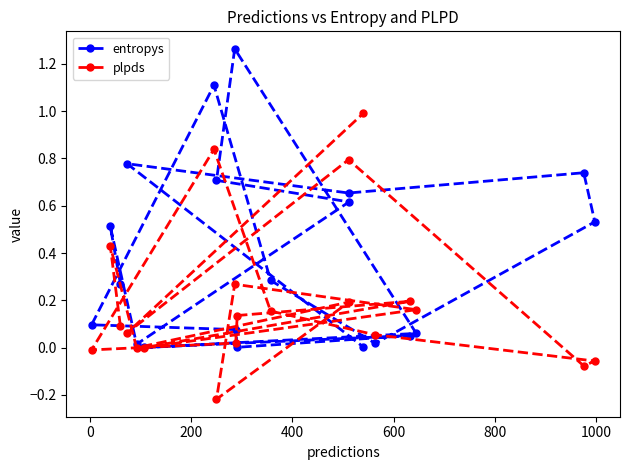

What is the value of the plpds point at the 15th from the left?

1.0